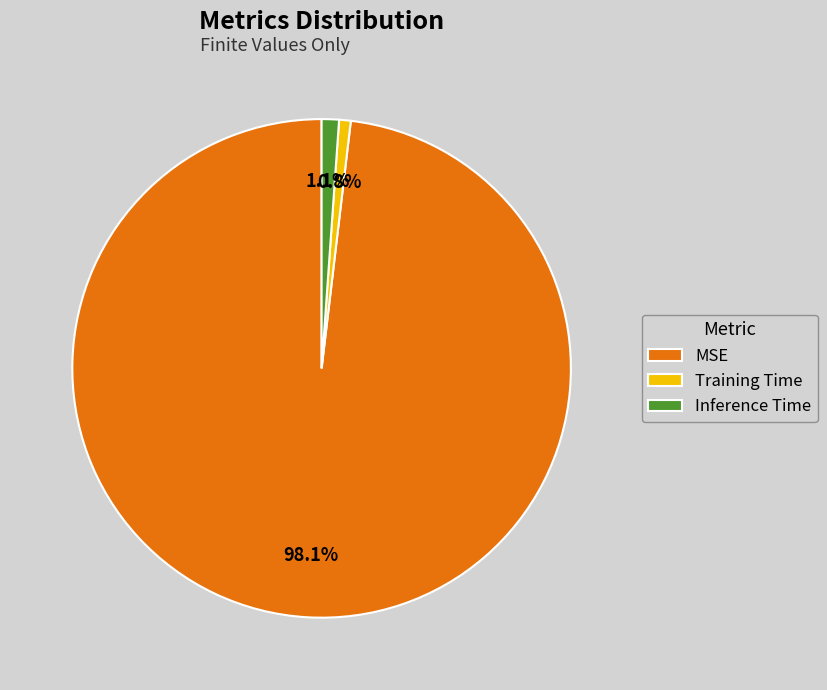

To the nearest percent, what is the average slice percentage?

33%